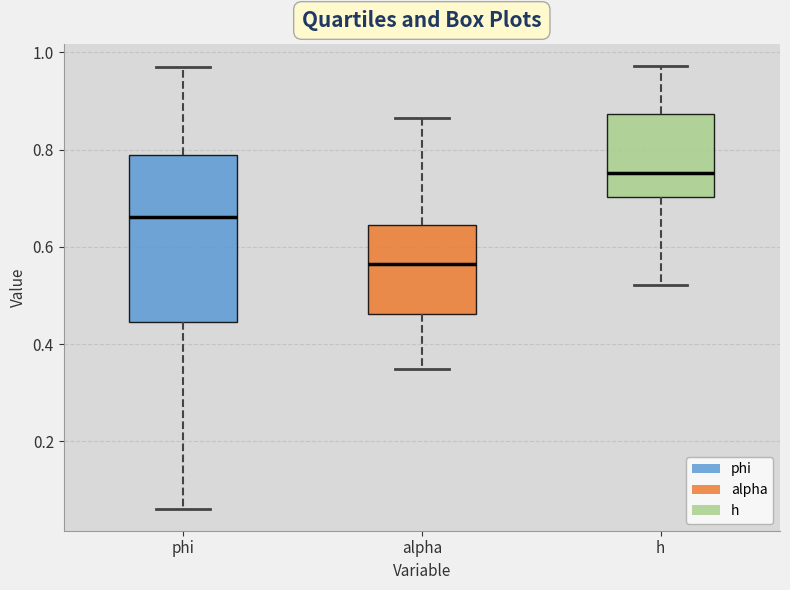

Reading left to right, read every box against the y-axis: the position of its median line, the range the box covers, and the ends of its whiskers. The values are not printed on the chart, so give them approximately, as read against the axis.

phi: median 0.66, box 0.44 to 0.78, whiskers 0.06 to 0.98
alpha: median 0.56, box 0.46 to 0.64, whiskers 0.34 to 0.86
h: median 0.76, box 0.70 to 0.88, whiskers 0.52 to 0.98